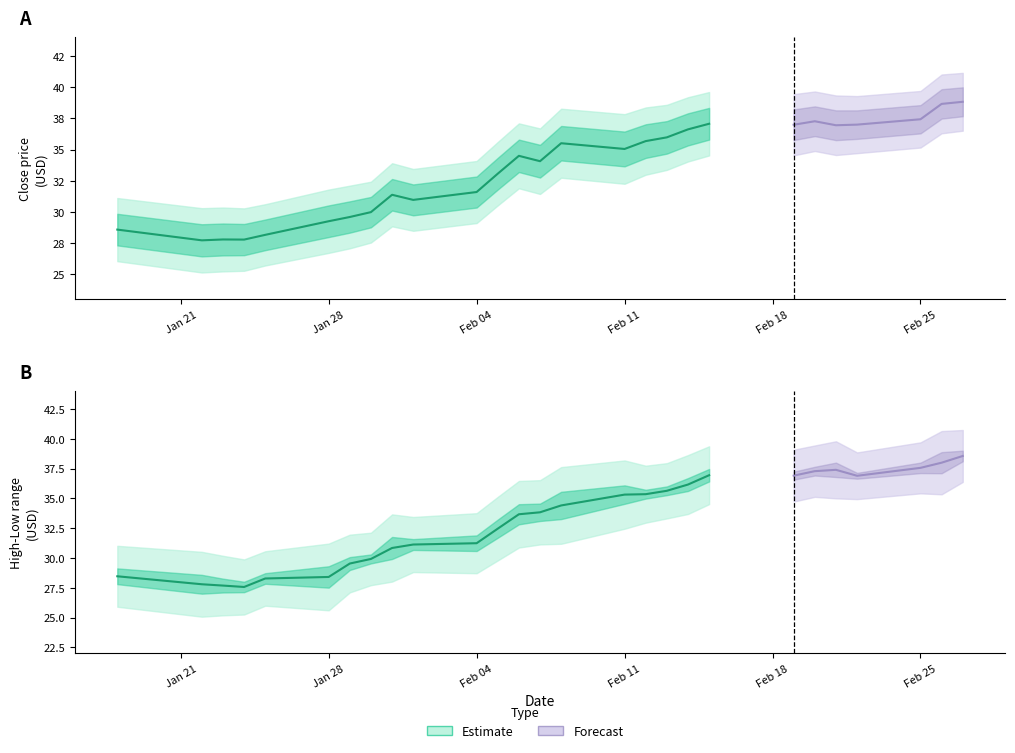

At how many categories does at least one series exceed 20?

27